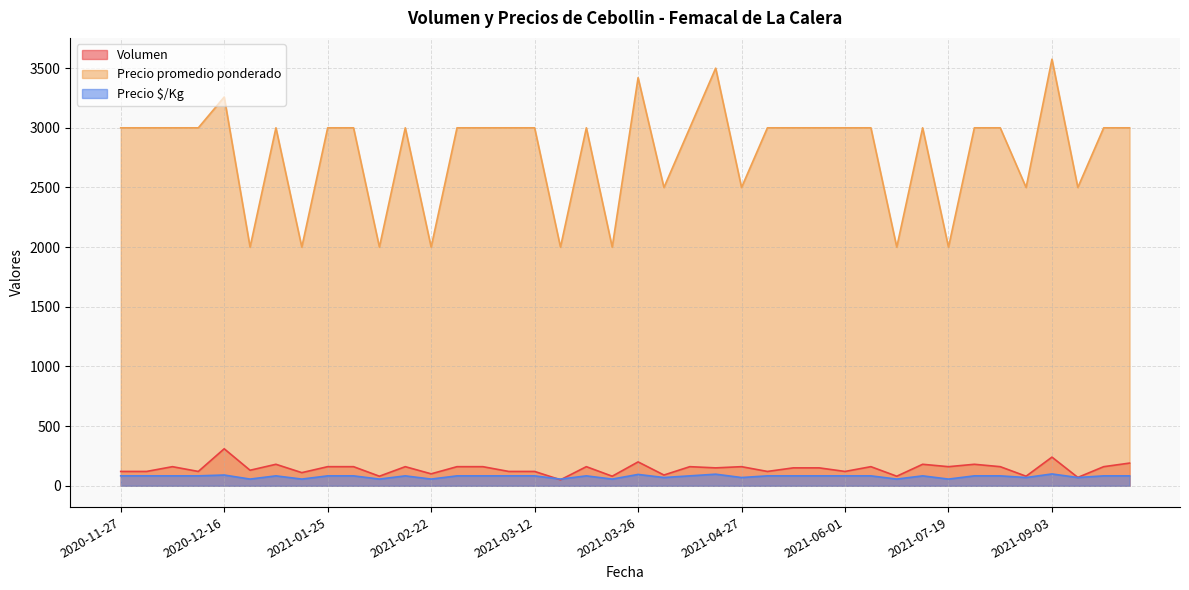

How many values in the Volumen series are below 160?

20